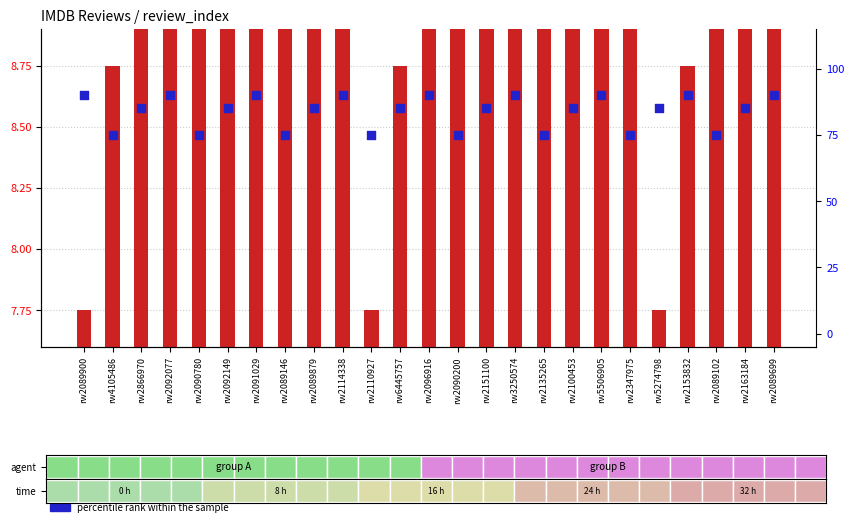

Which series has the largest Y range (max minus min)?

percentile rank within the sample